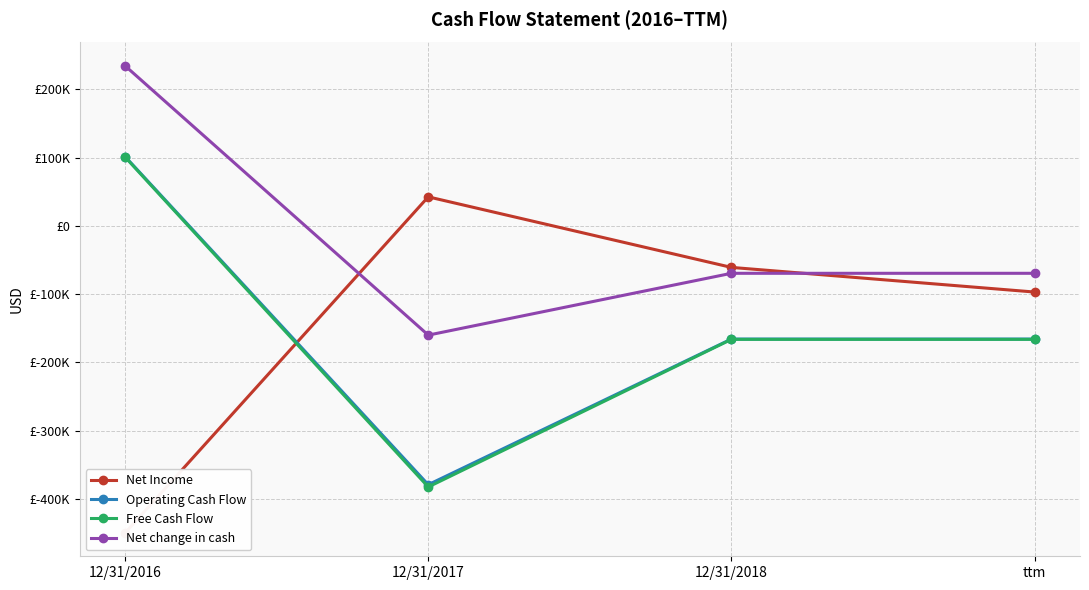

What is the minimum value for Net Income?

-449897